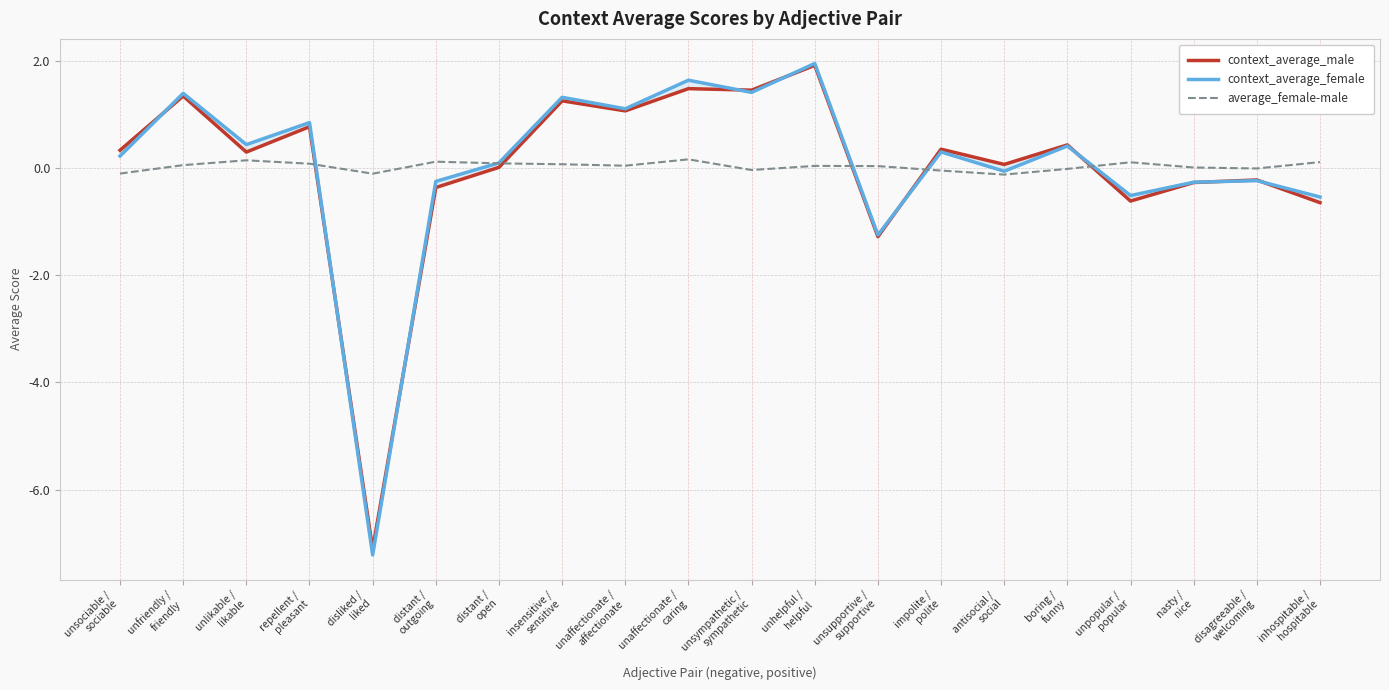

How many categories are shown in the chart?

20